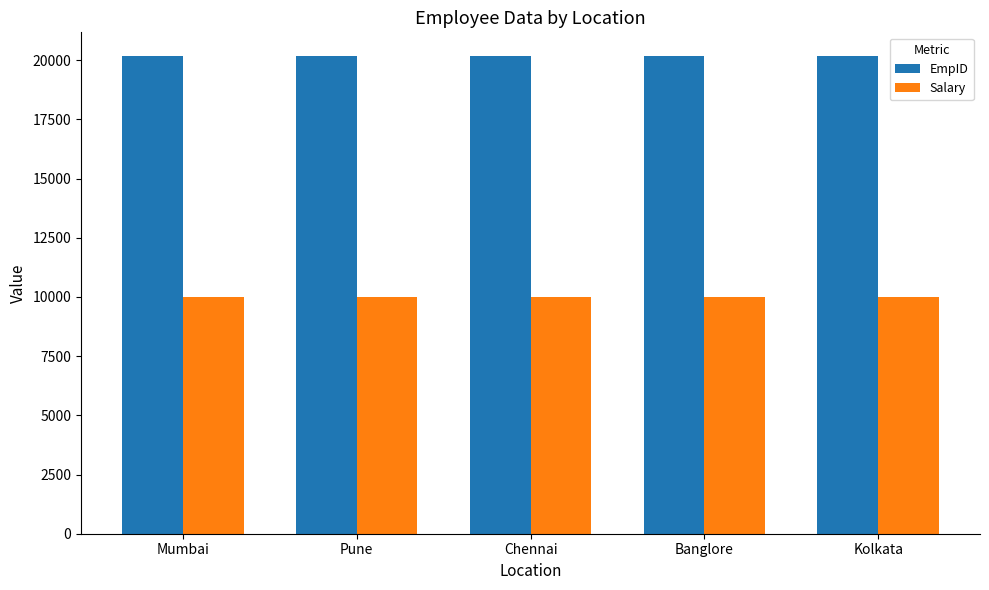

What is the value of the EmpID bar at the 4th from the left?

20171